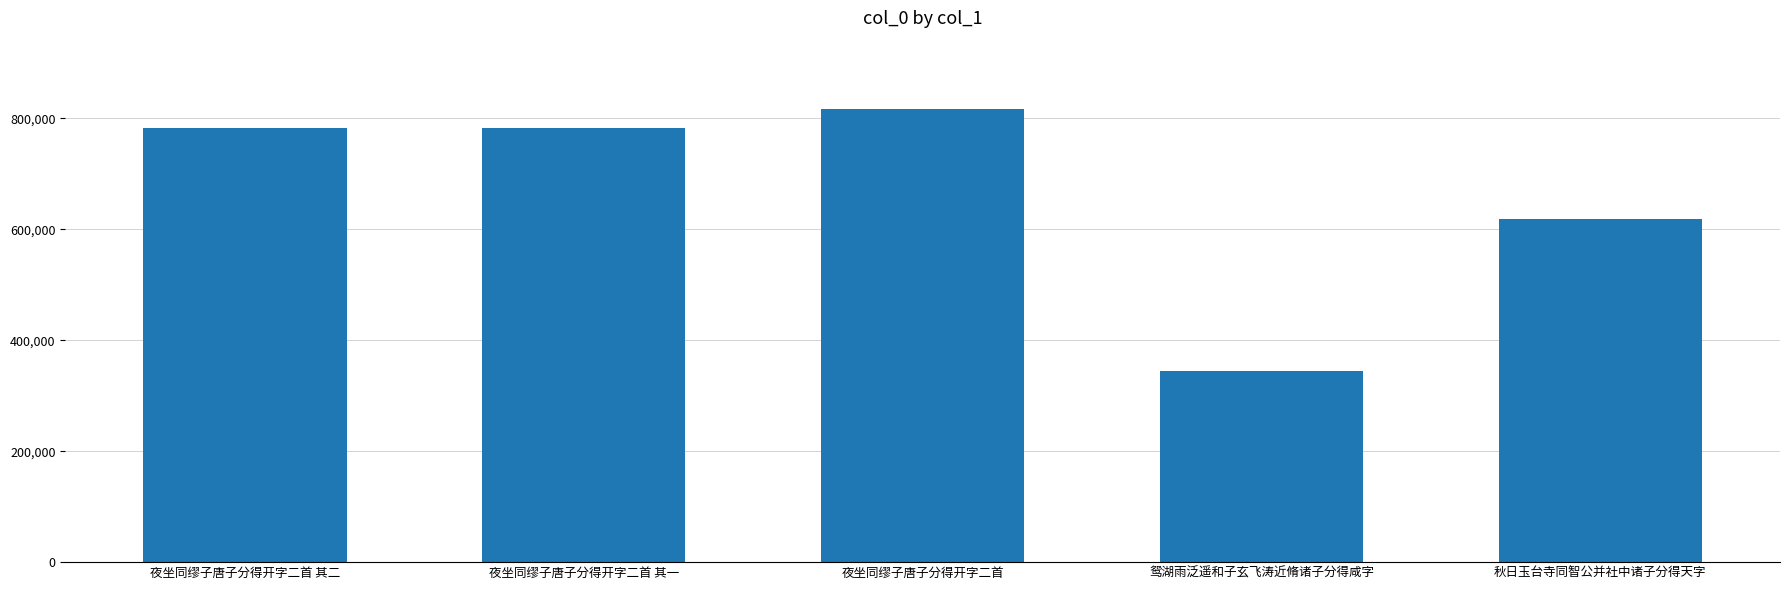

What is the sum of all values?

3344979